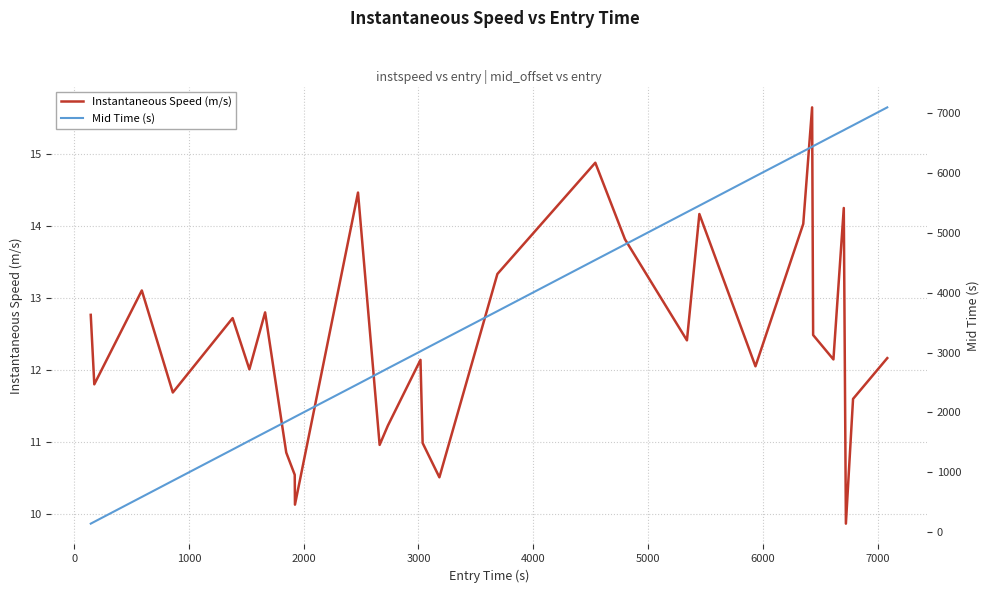

Reading right to left, extract all data points from this chart.

Instantaneous Speed (m/s): 12.2	11.6	9.9	14.2	12.1	12.5	15.6	14.0	12.0	14.2	12.4	13.8	14.9	13.3	10.5	11.0	12.1	11.2	11.0	14.5	10.1	10.5	10.8	12.8	12.0	12.7	11.7	13.1	11.8	12.8
Mid Time (s): 7086.1	6787.1	6725.2	6706.2	6617.1	6439.5	6430.1	6353.1	5938.1	5448.1	5340.2	4800.2	4542.5	3689.1	3185.4	3039.1	3019.5	2736.0	2664.1	2475.0	1927.3	1925.3	1850.5	1667.0	1530.1	1383.2	862.4	592.2	178.4	147.3